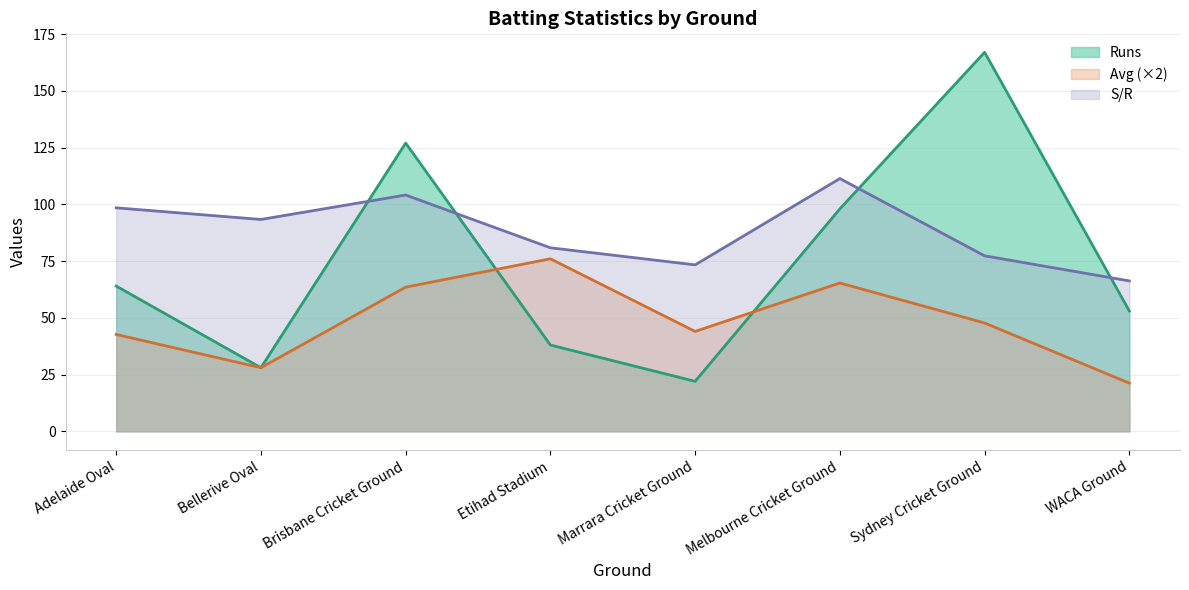

List the series in order of their peak value, lowest first.

Avg (×2), S/R, Runs